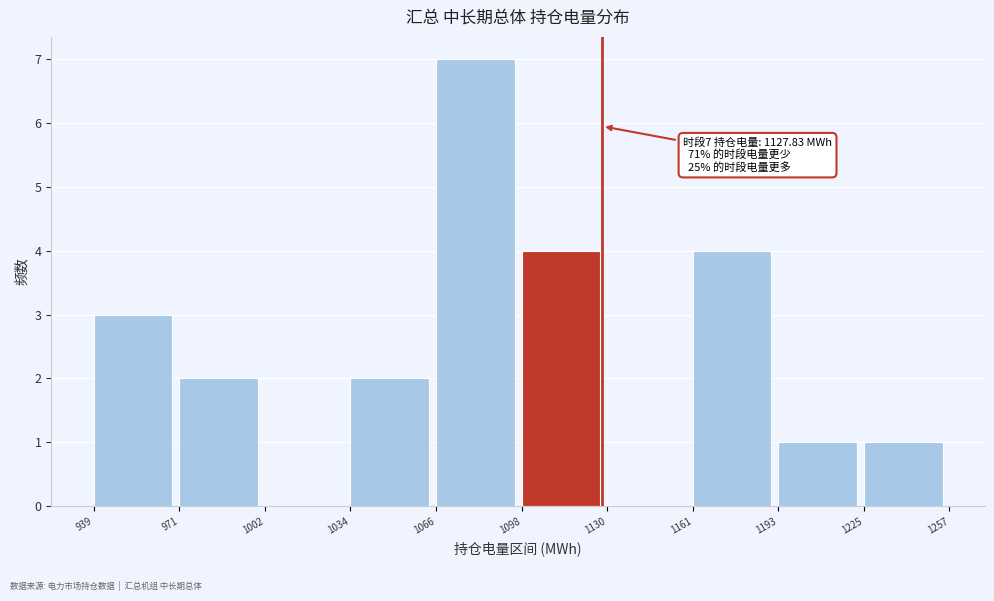

Which range on the x-axis has the tallest bar?

1066 to 1098